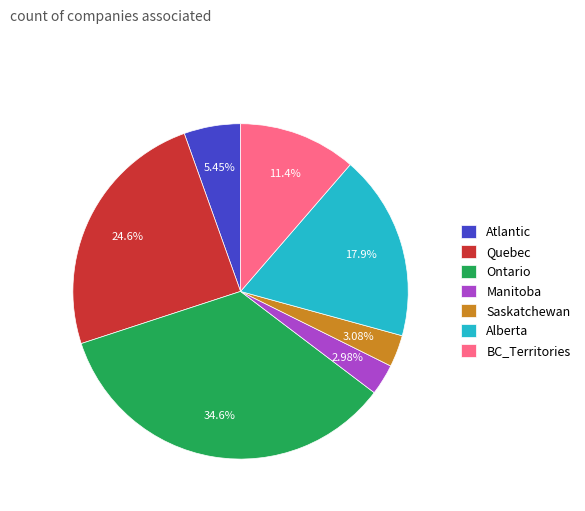

True or false: Ontario accounts for 35% of the total.

True